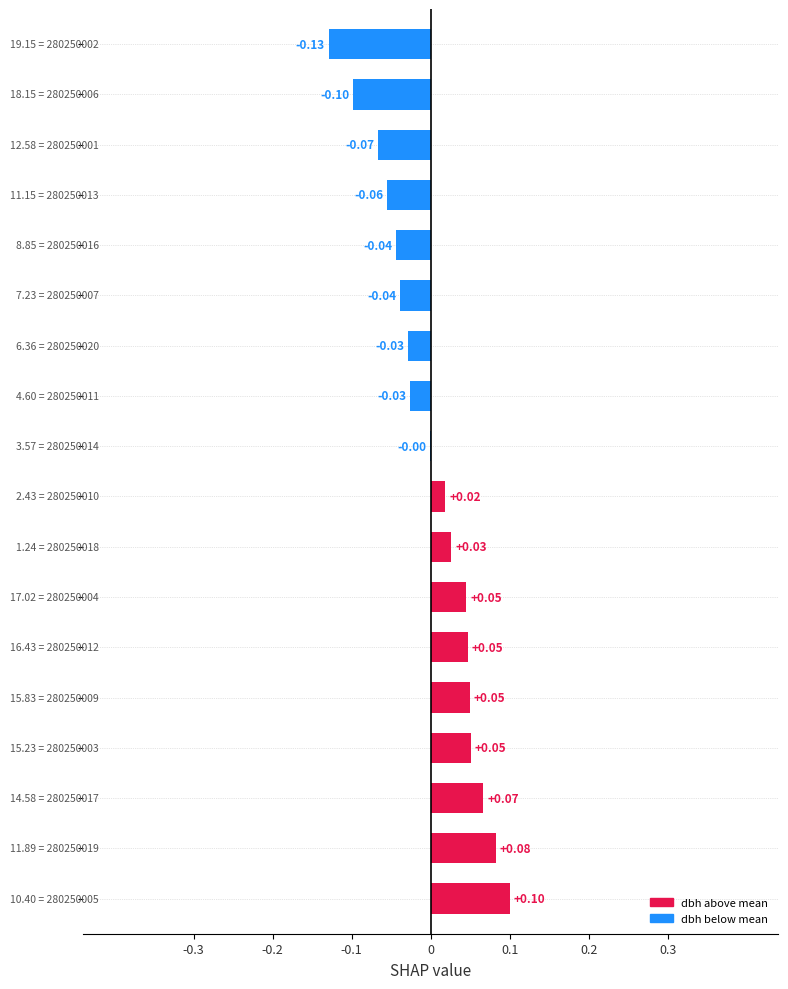

How many categories are shown in the chart?

18